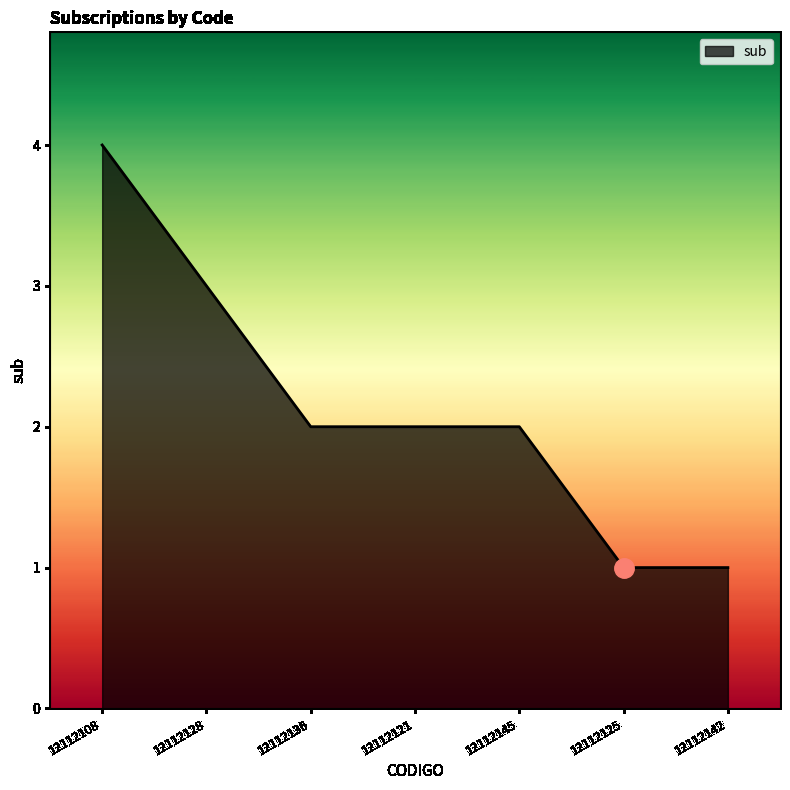

Count the number of data series in this chart.

1